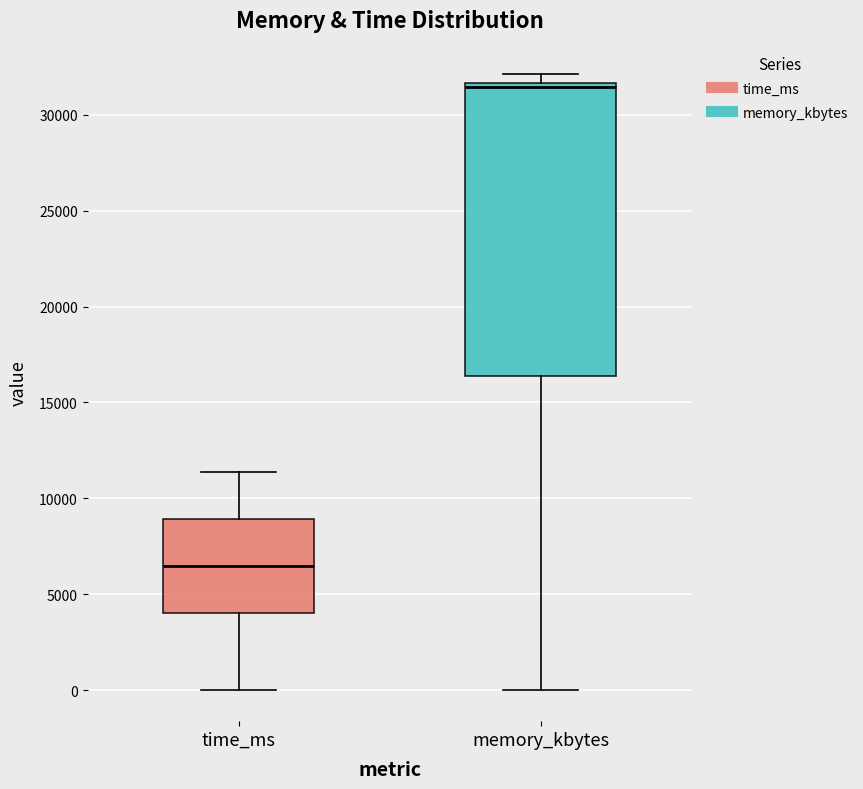

Which box has the highest median line?

memory_kbytes